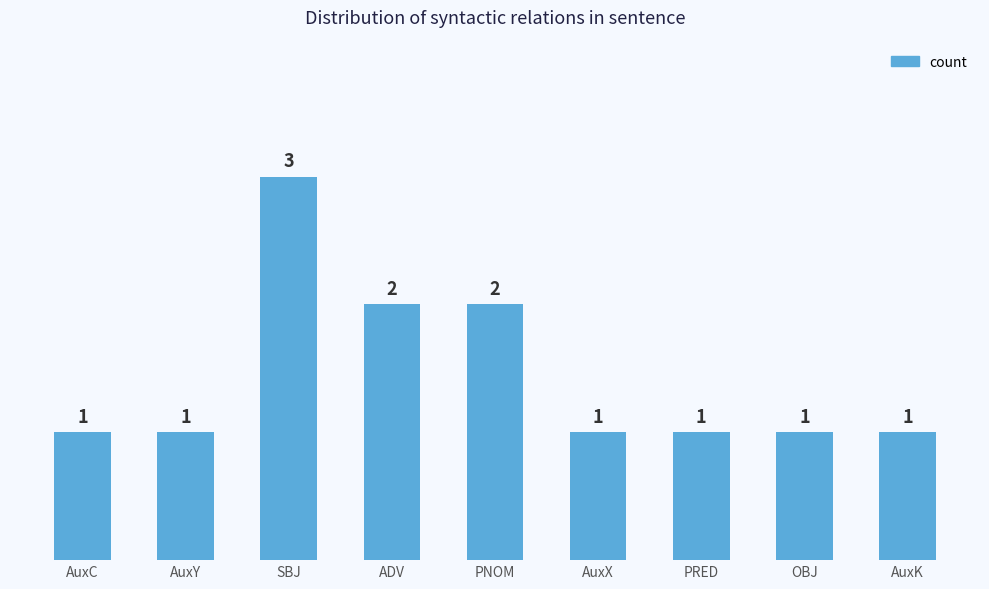

How many values are between 1 and 2?

8